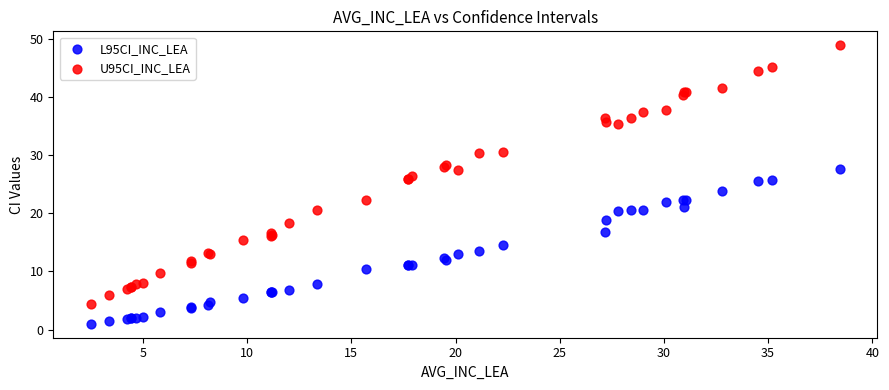

What are all the series names shown in the legend?

L95CI_INC_LEA, U95CI_INC_LEA